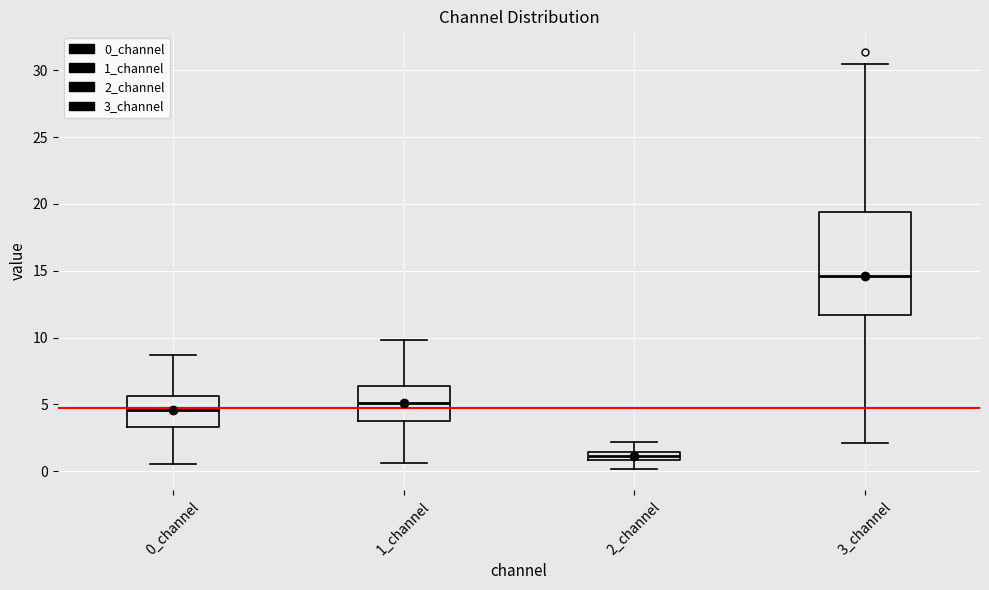

Which box's median line is the lowest?

2_channel